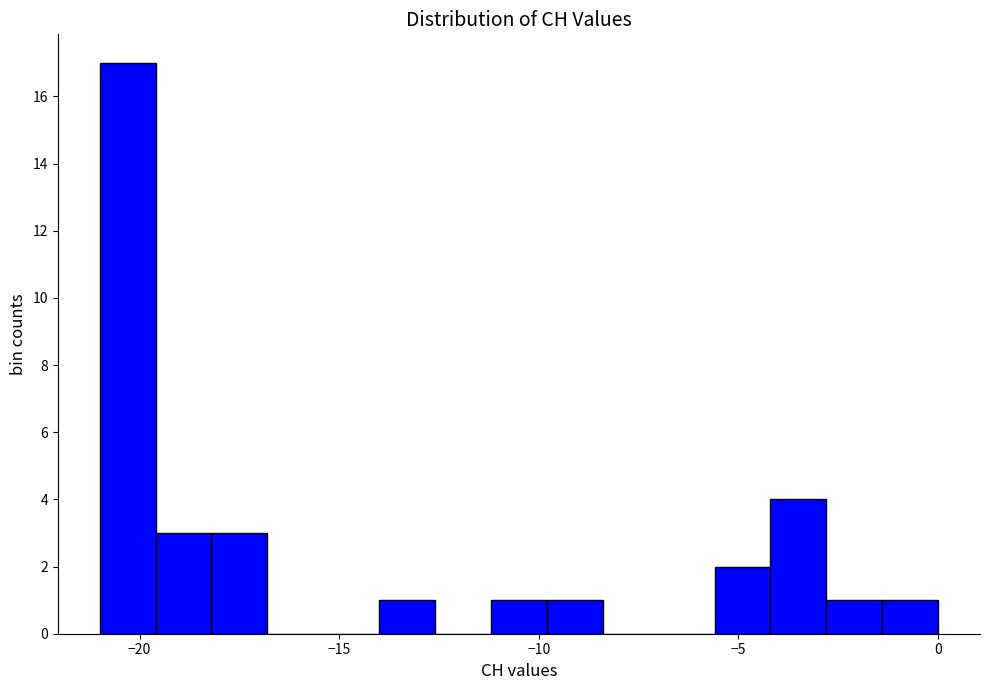

Around what value on the x-axis is the tallest bar? Give the approximate position of its centre, as read against the axis.

-20.5